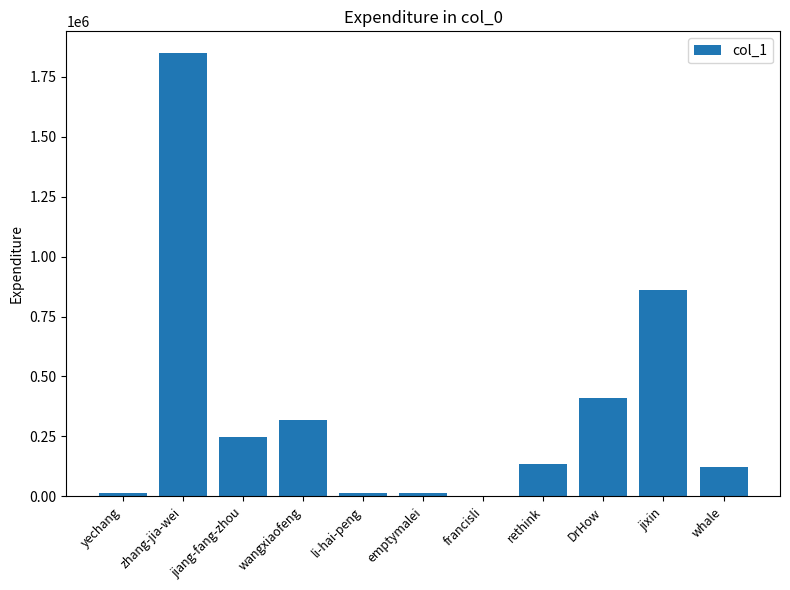

The value at jixin is 224568. True or false?

False